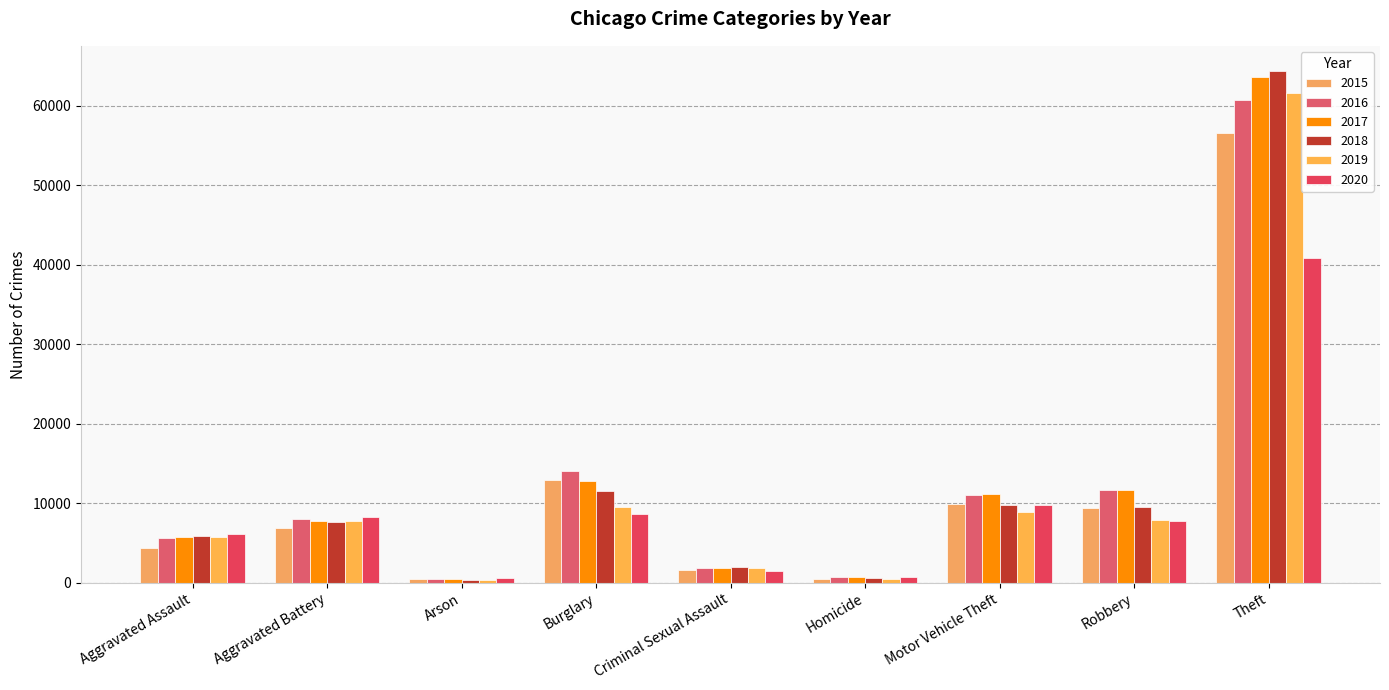

The 2015 series shows 4420 at Aggravated Assault. True or false?

True